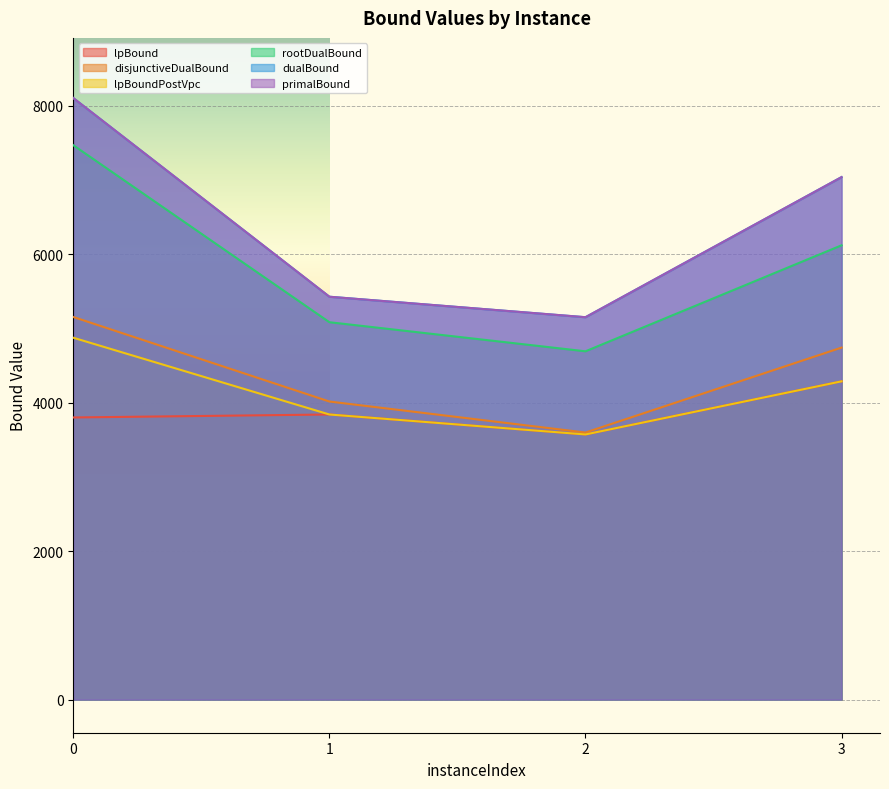

What is the highest value of the lpBound series?

4288.5